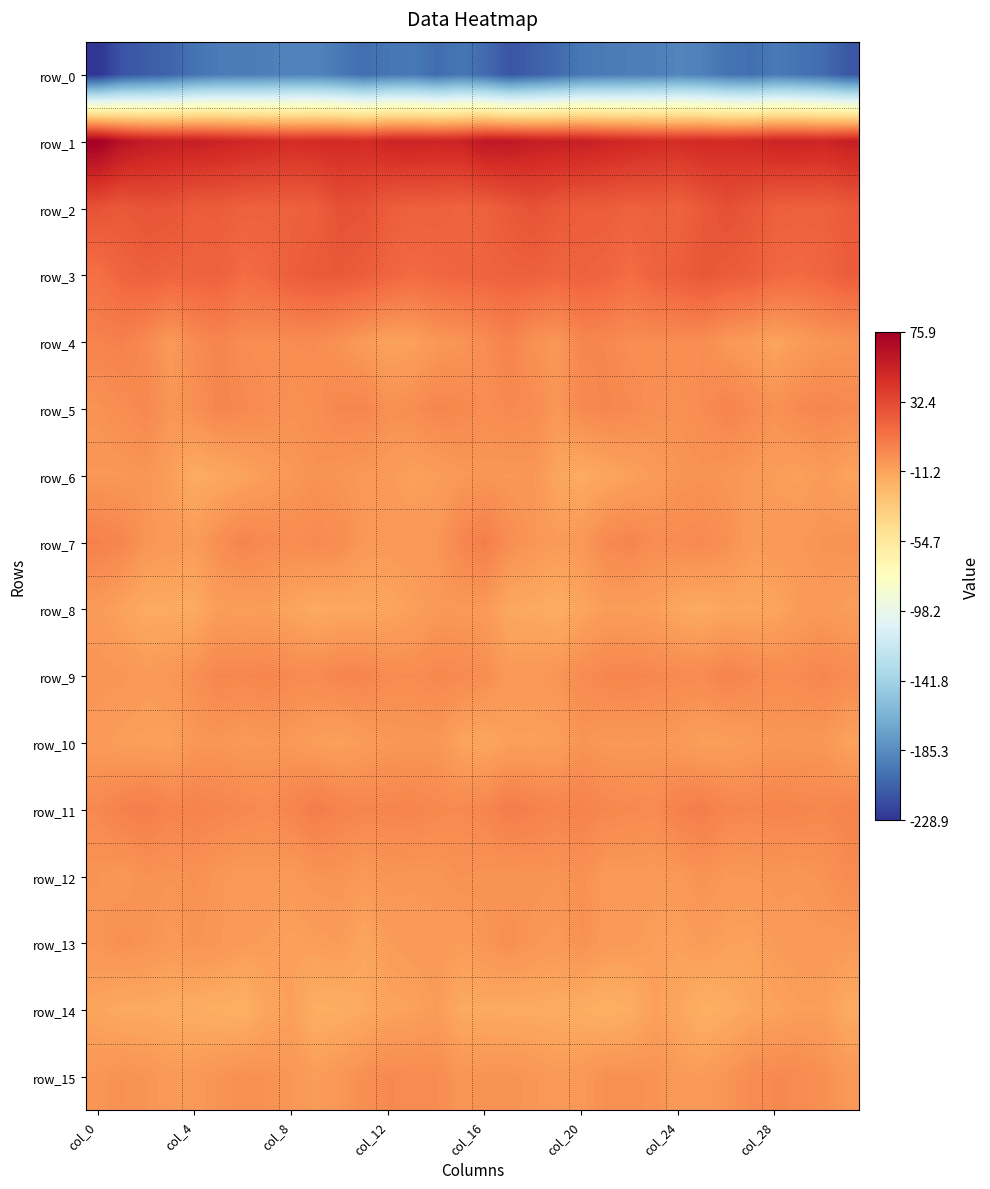

At which label does row_5 reach its minimum?

19